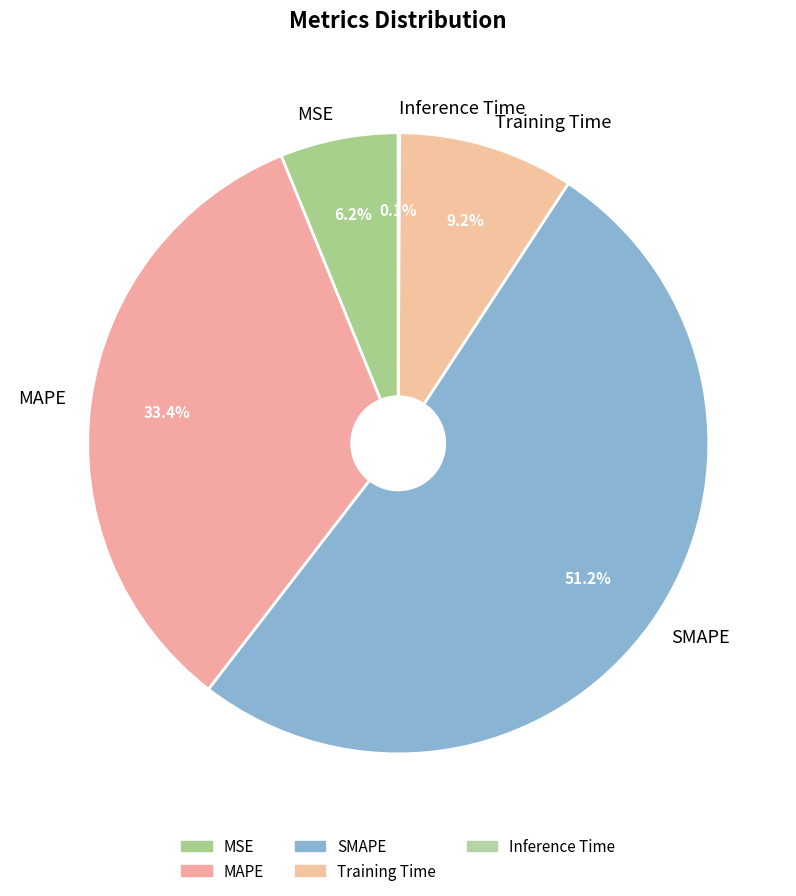

Does Training Time represent more than half of the total?

No